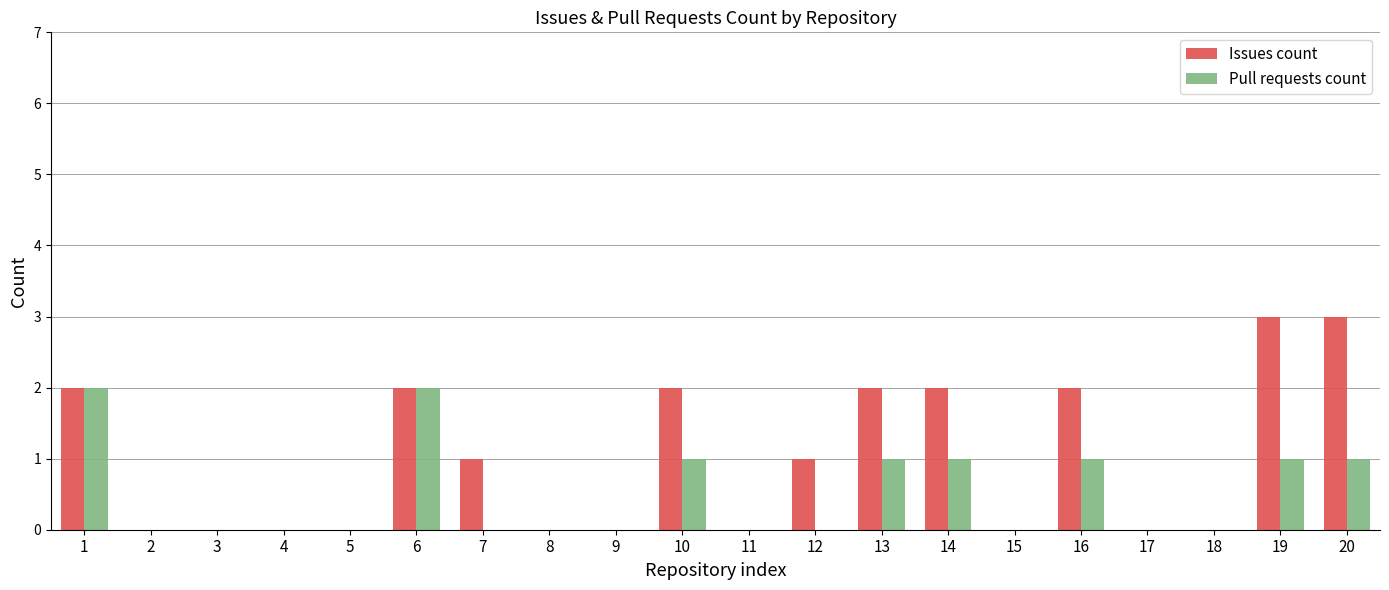

How many categories are shown in the chart?

20